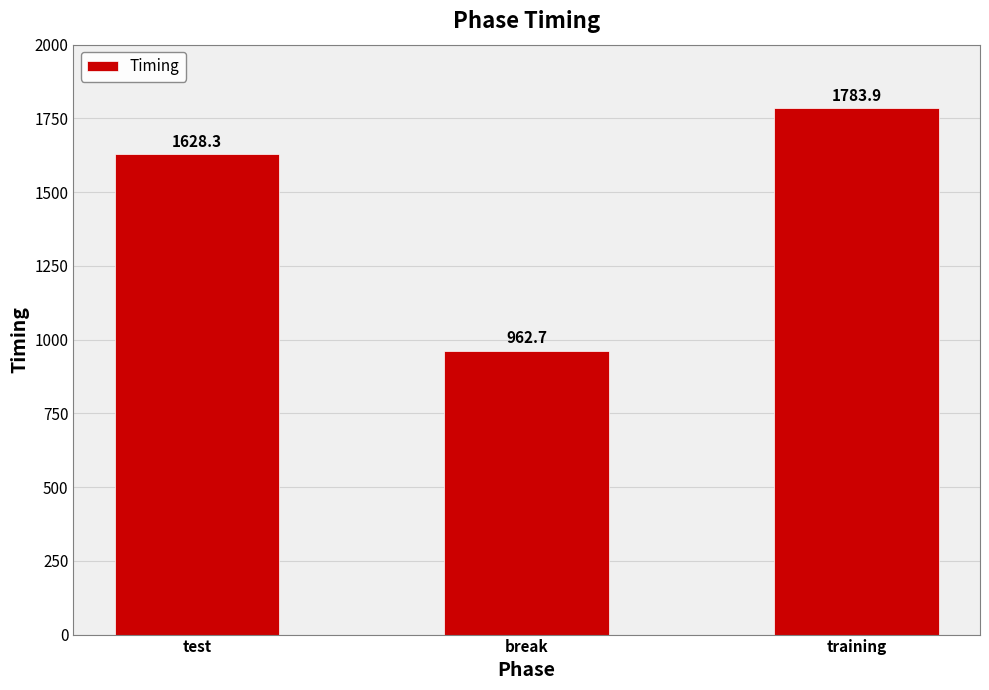

What is the value of the 2nd bar from the left?

962.7